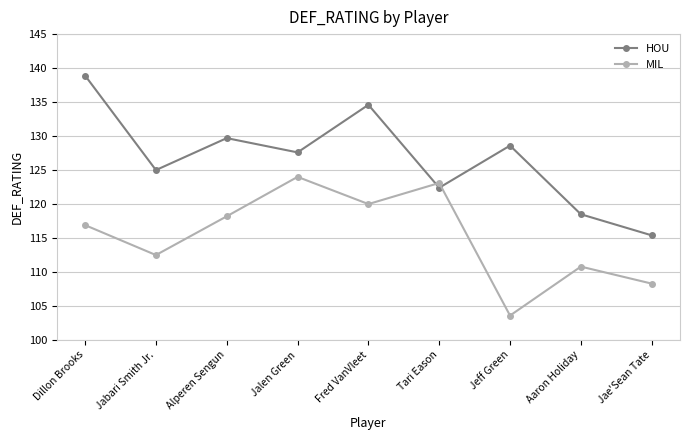

Which category has the lowest value in the MIL series?

Jeff Green